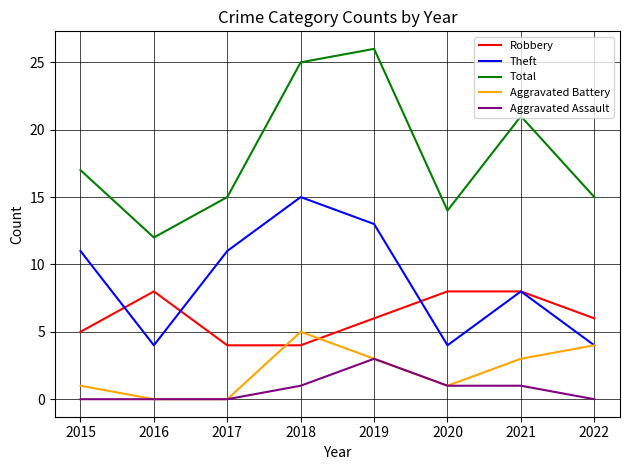

True or false: Robbery and Aggravated Assault intersect in this chart.

False